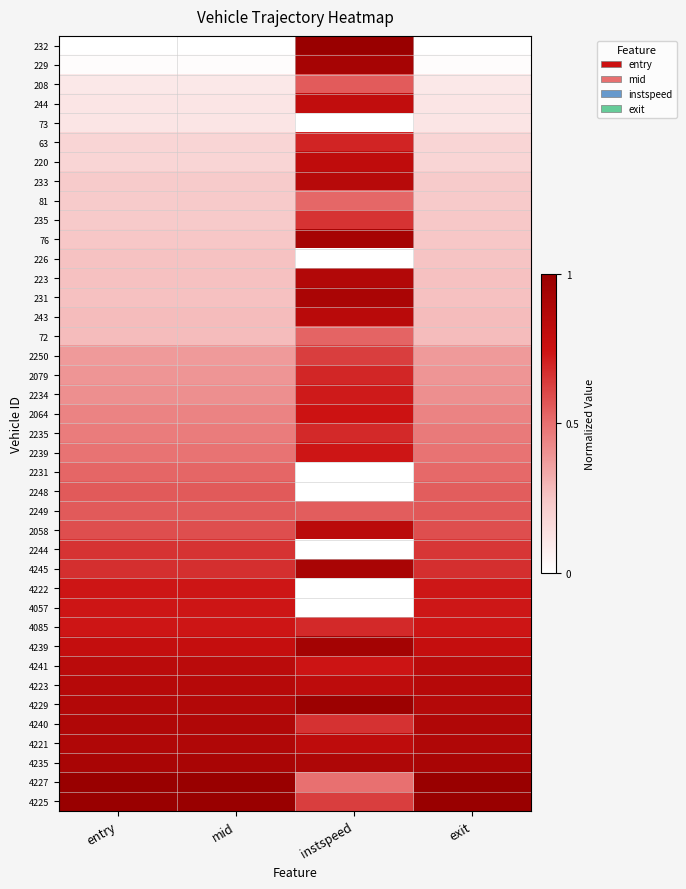

At how many categories does at least one series exceed 0?

4